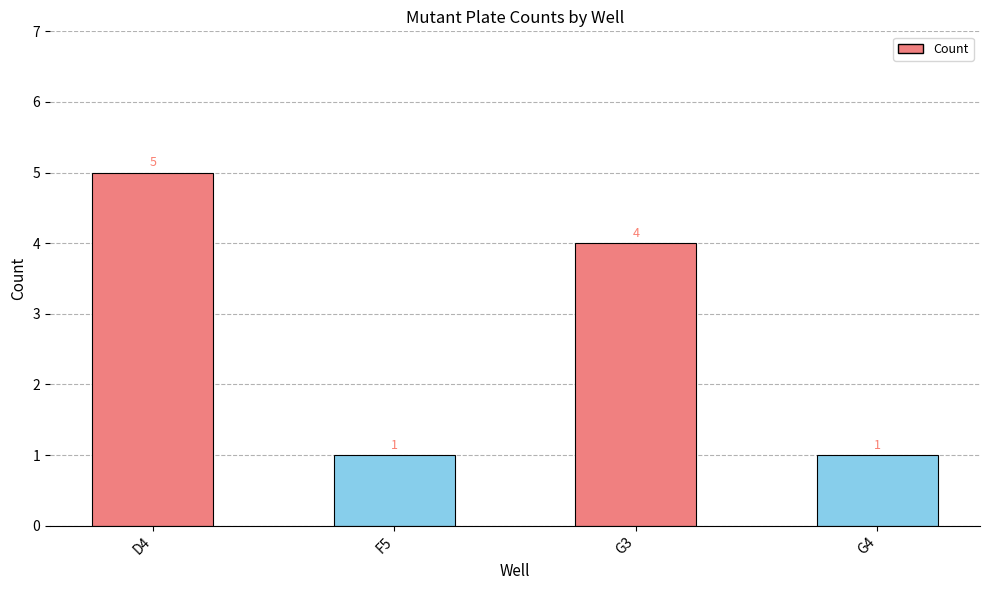

What is the difference between the second highest and second lowest values?

3